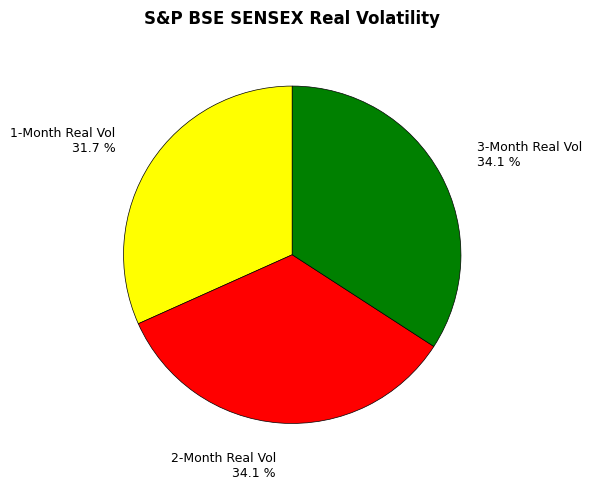

Is there any slice that represents more than half of the pie?

No